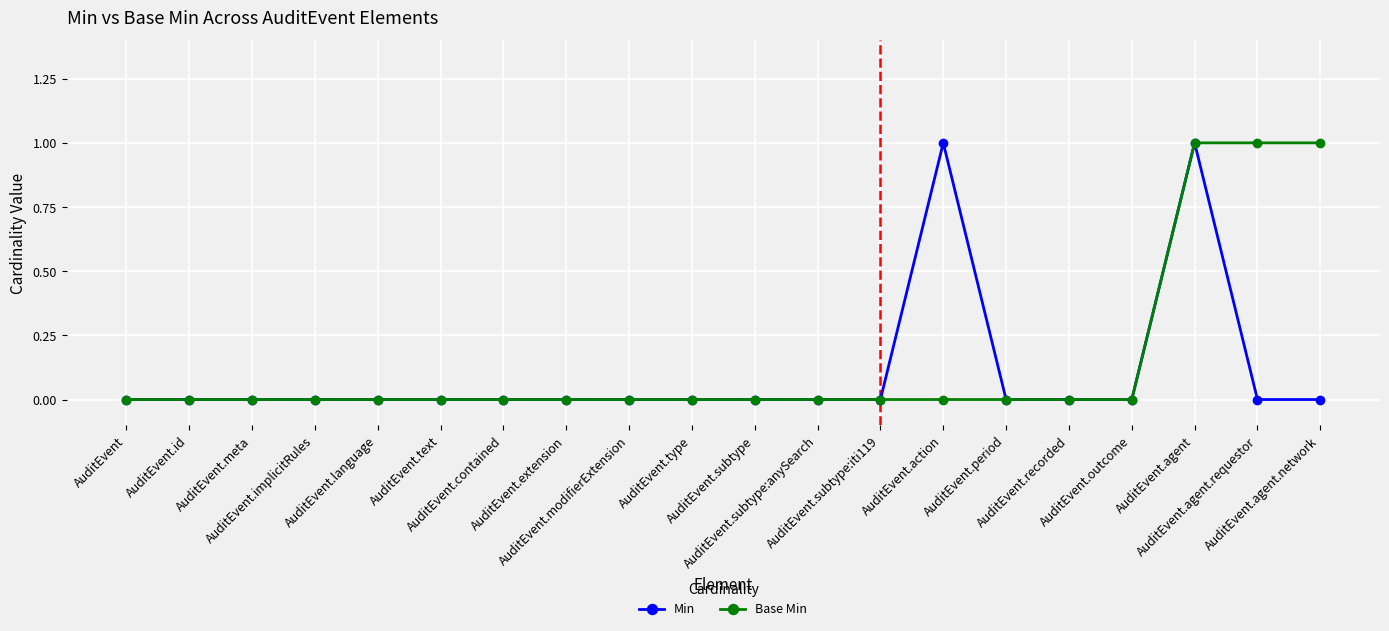

What is the value of the Base Min point at the 20th from the left?

1